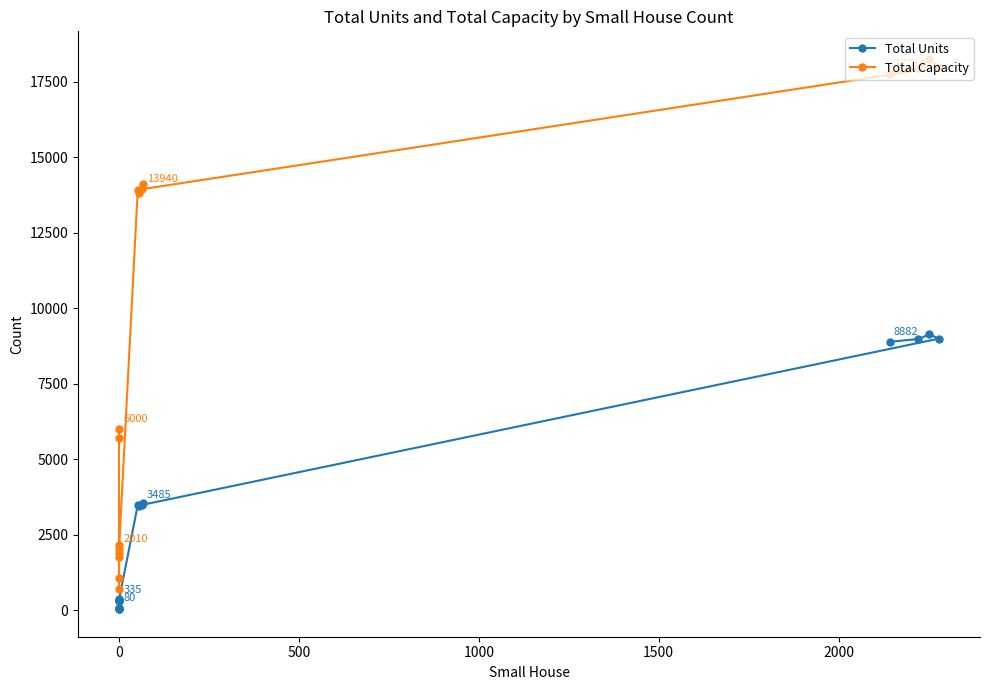

What is the sum of all Total Capacity values?

149001